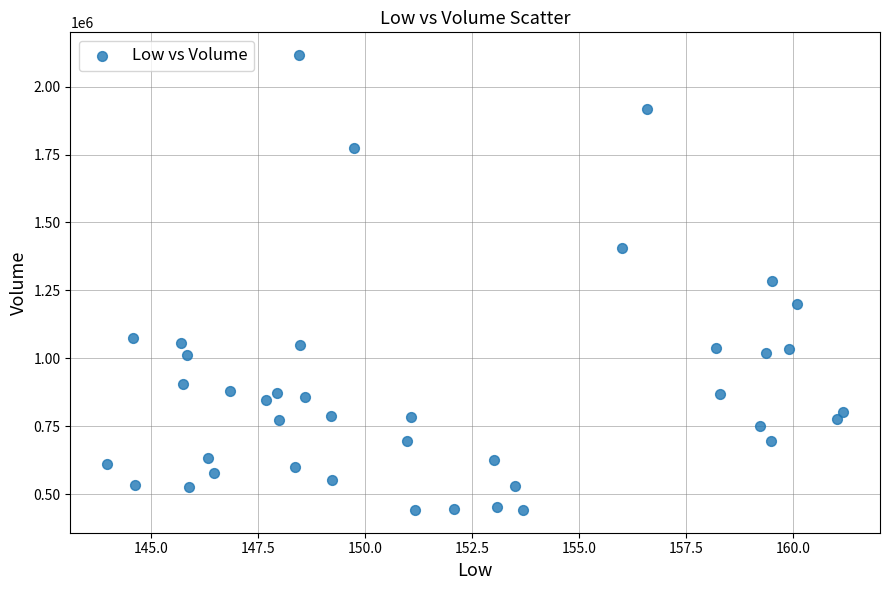

What is the range of Y values (max minus min)?

1675400